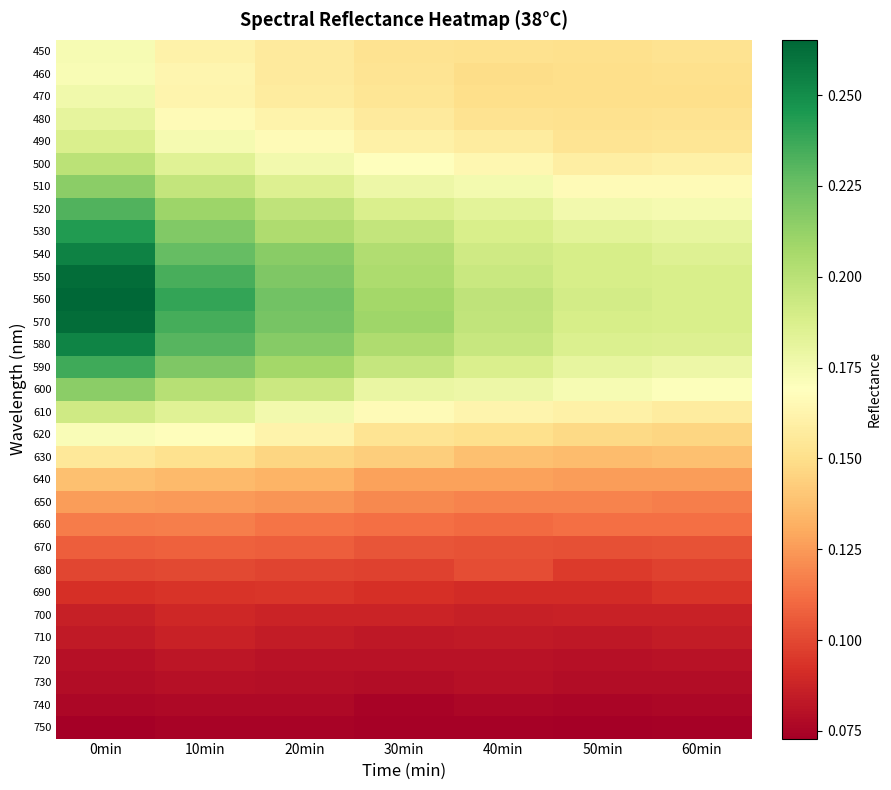

Rank the series at 60min from lowest to highest value.

750, 740, 730, 720, 710, 700, 690, 680, 670, 660, 650, 640, 630, 620, 470, 460, 480, 450, 490, 610, 500, 510, 600, 520, 590, 530, 540, 580, 550, 570, 560